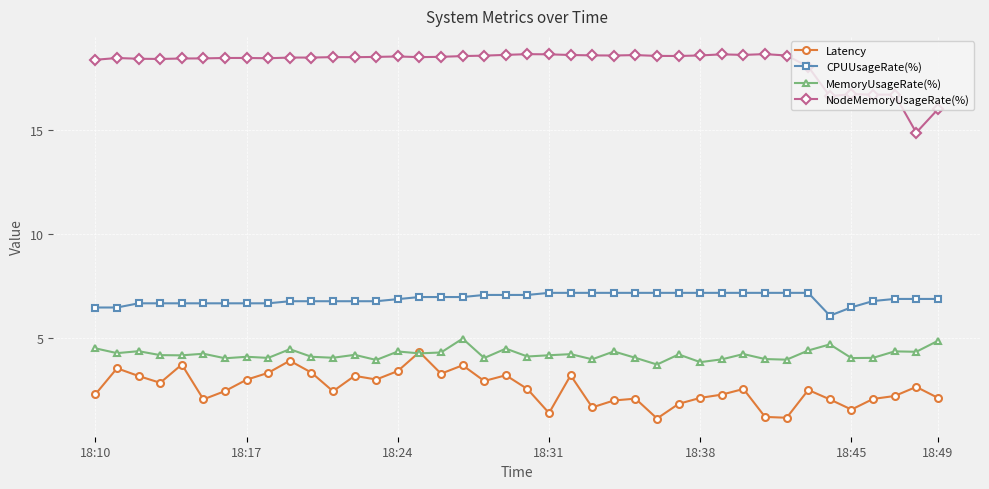

What is the greatest value displayed?

18.6